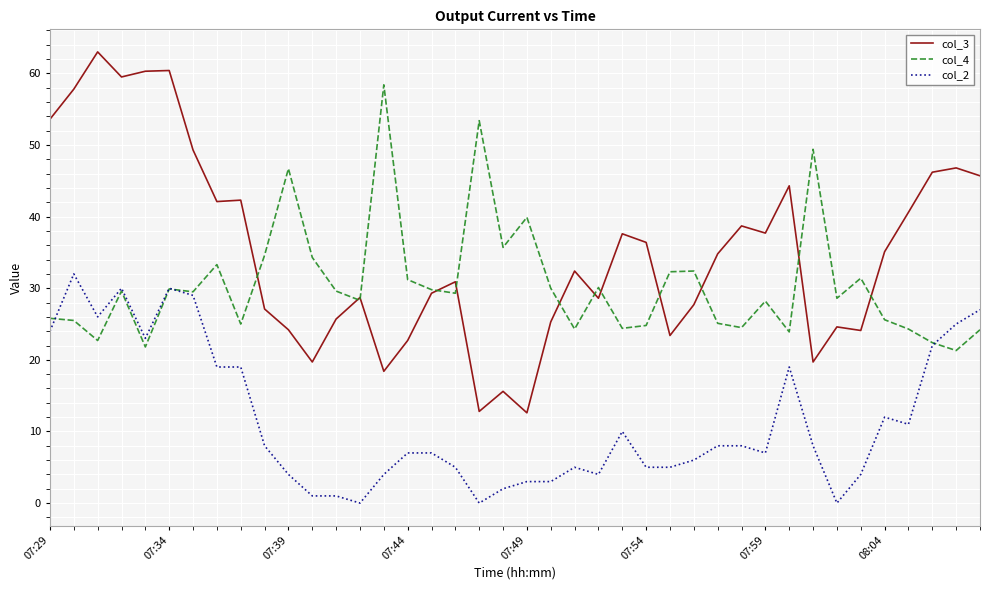

What is the maximum value for col_3?

63.0